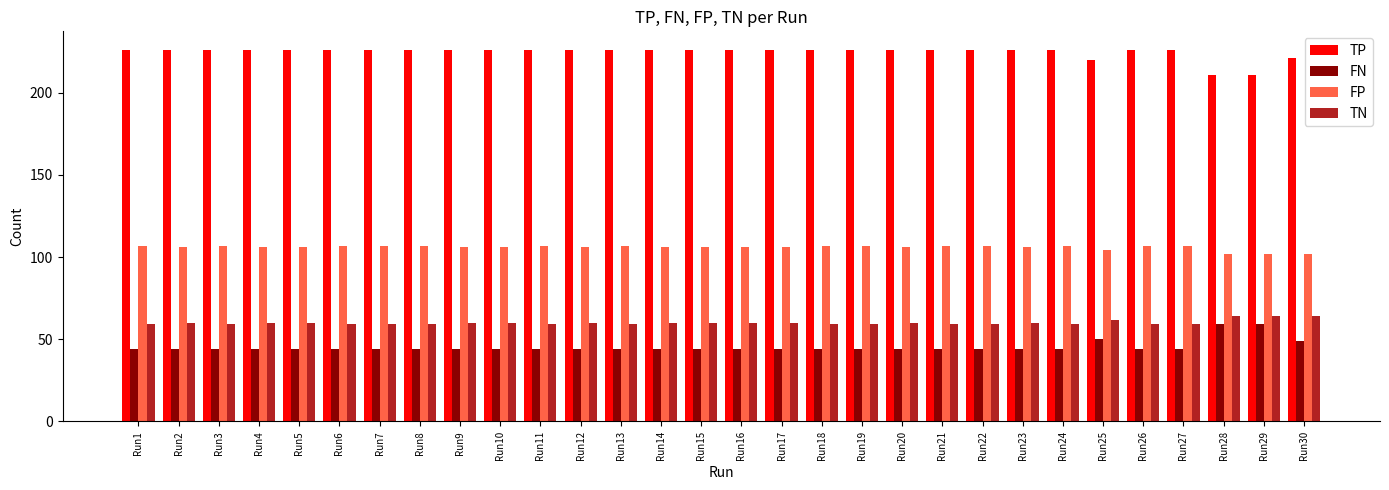

What is the smallest value displayed?

44